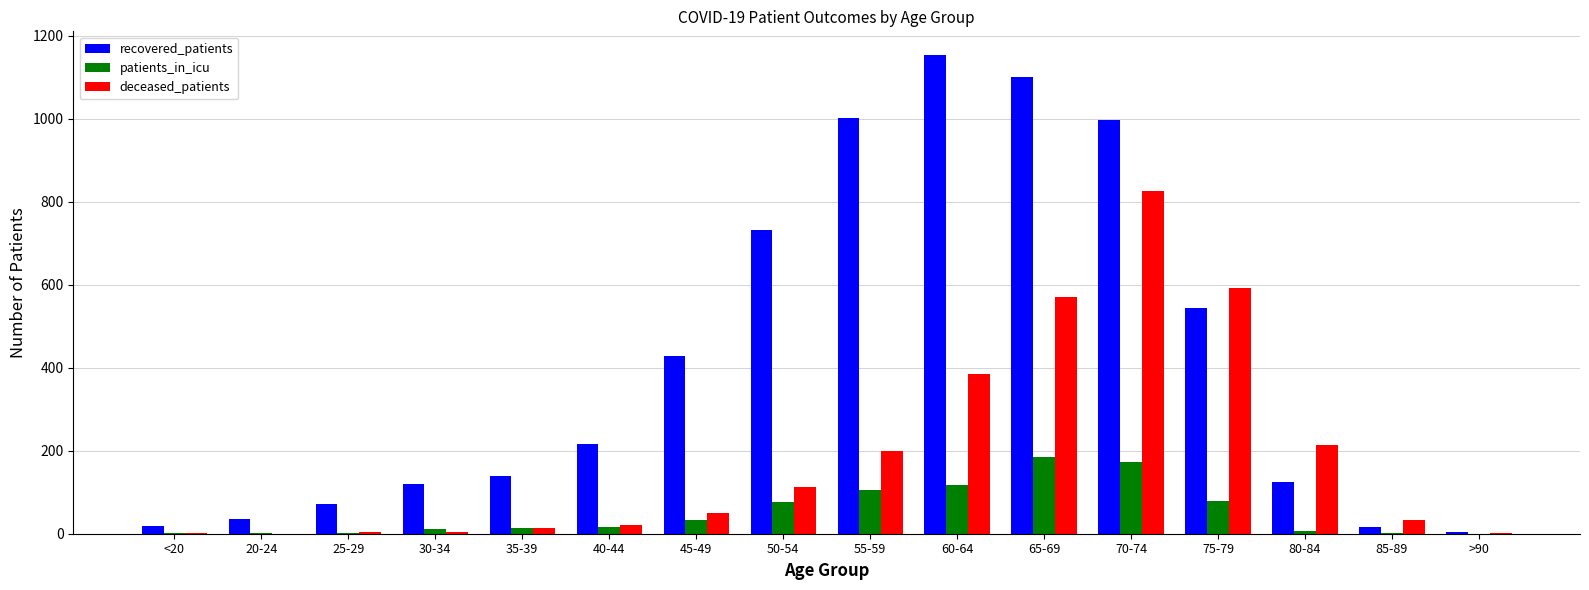

What are all the series names shown in the legend?

recovered_patients, patients_in_icu, deceased_patients